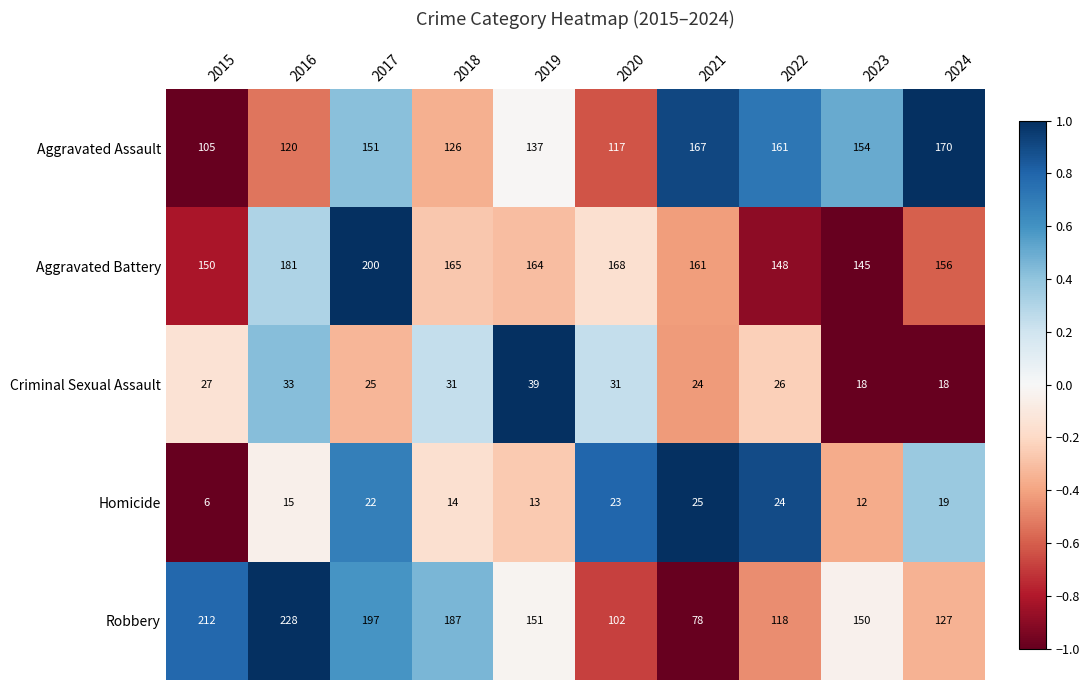

What is the minimum value shown in the chart?

6